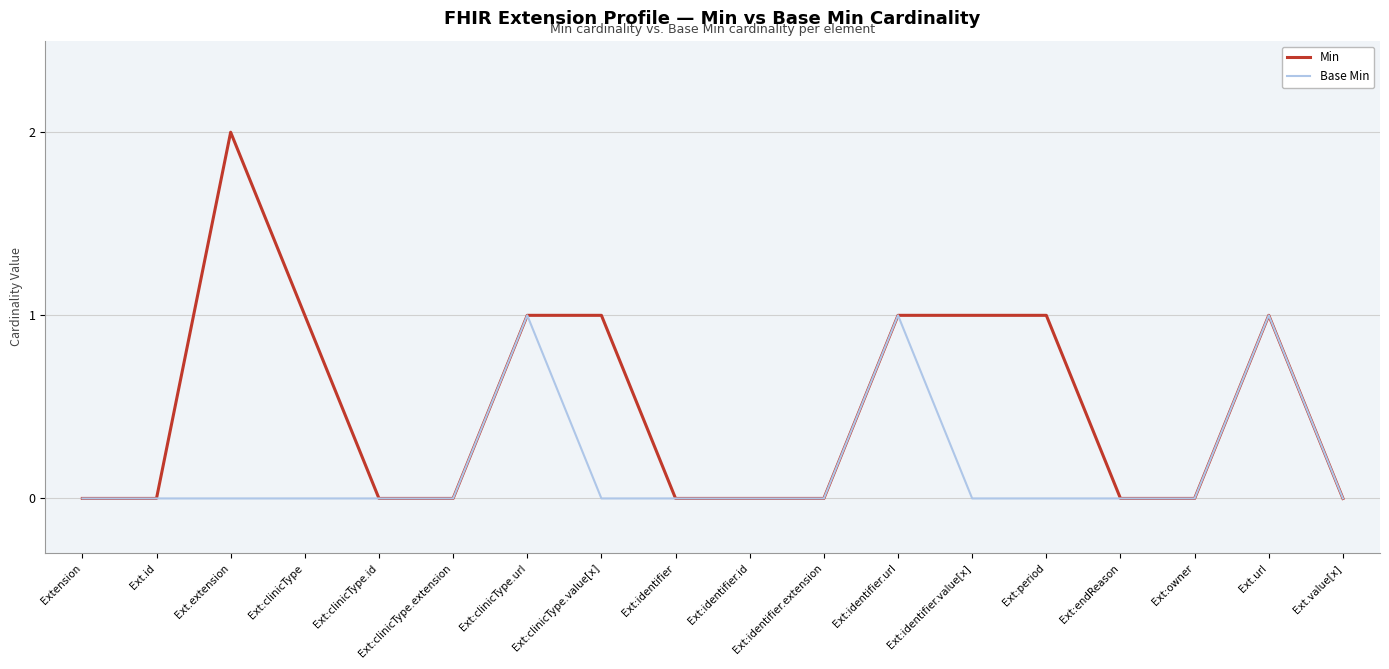

Reading right to left, extract all data points from this chart.

Min: Ext.value[x]=0	Ext.url=1	Ext:owner=0	Ext:endReason=0	Ext:period=1	Ext:identifier.value[x]=1	Ext:identifier.url=1	Ext:identifier.extension=0	Ext:identifier.id=0	Ext:identifier=0	Ext:clinicType.value[x]=1	Ext:clinicType.url=1	Ext:clinicType.extension=0	Ext:clinicType.id=0	Ext:clinicType=1	Ext.extension=2	Ext.id=0	Extension=0
Base Min: Ext.value[x]=0	Ext.url=1	Ext:owner=0	Ext:endReason=0	Ext:period=0	Ext:identifier.value[x]=0	Ext:identifier.url=1	Ext:identifier.extension=0	Ext:identifier.id=0	Ext:identifier=0	Ext:clinicType.value[x]=0	Ext:clinicType.url=1	Ext:clinicType.extension=0	Ext:clinicType.id=0	Ext:clinicType=0	Ext.extension=0	Ext.id=0	Extension=0